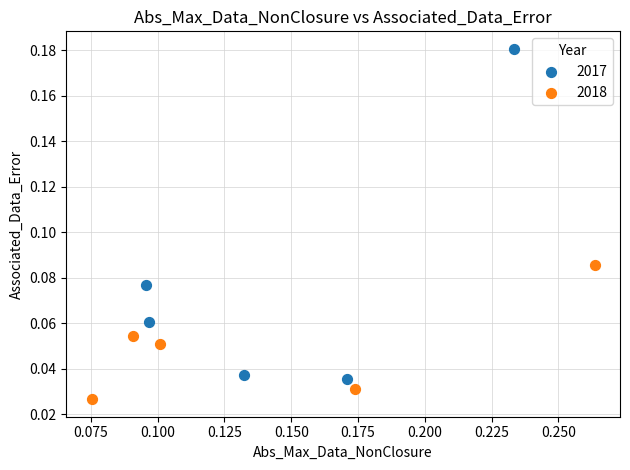

Which series has the widest spread of Y values?

2017